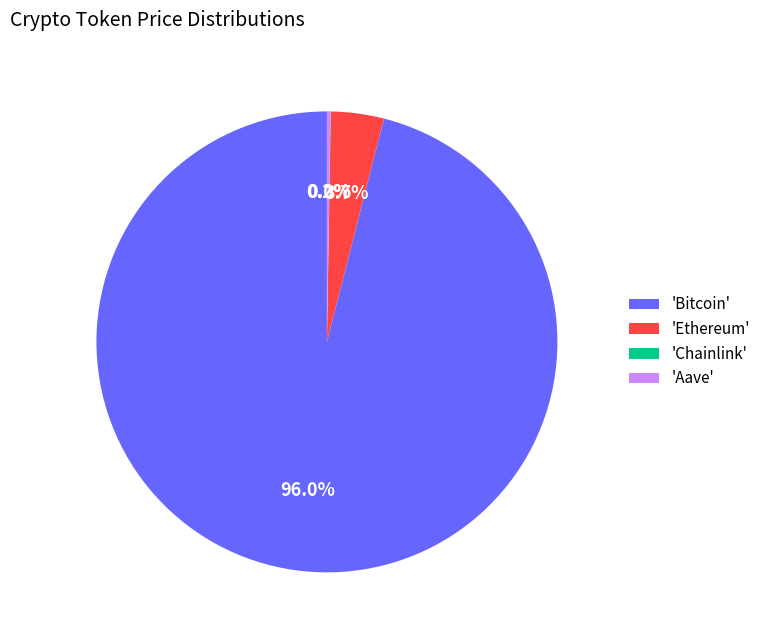

What is the majority slice?

'Bitcoin'